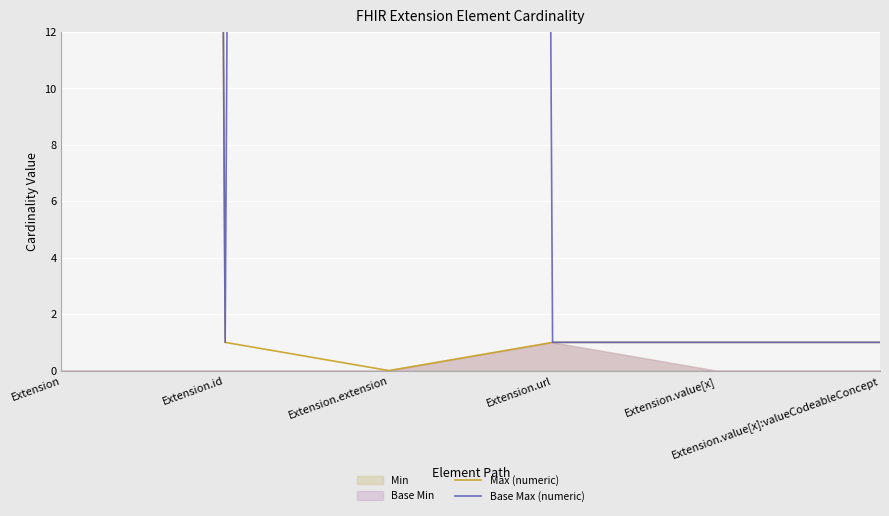

What is the difference between the second highest and second lowest values in the Base Max (numeric) series?

998